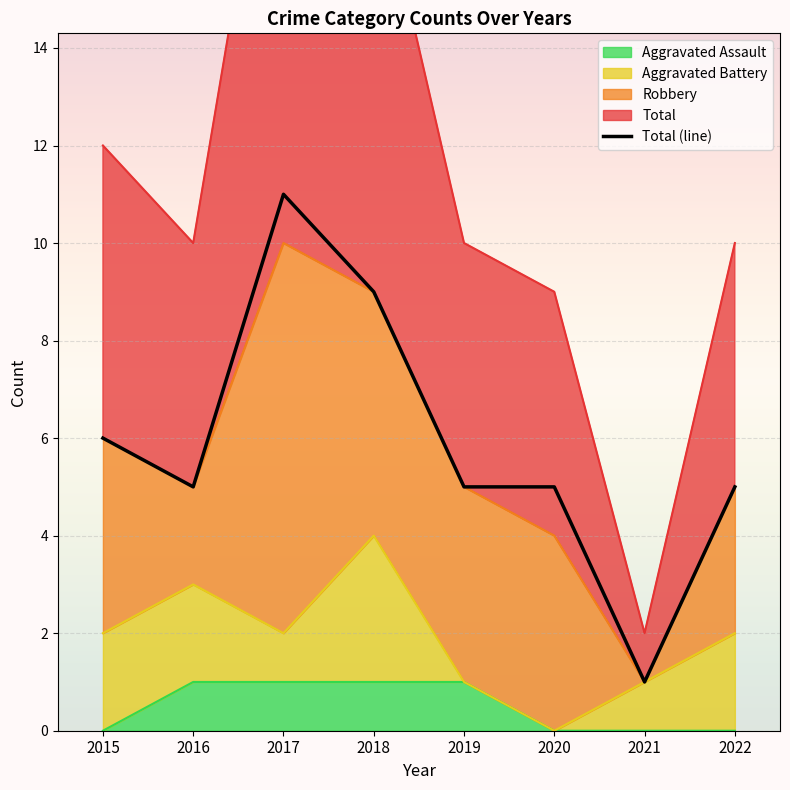

Which has a higher value, 2021 or 2017?

2017